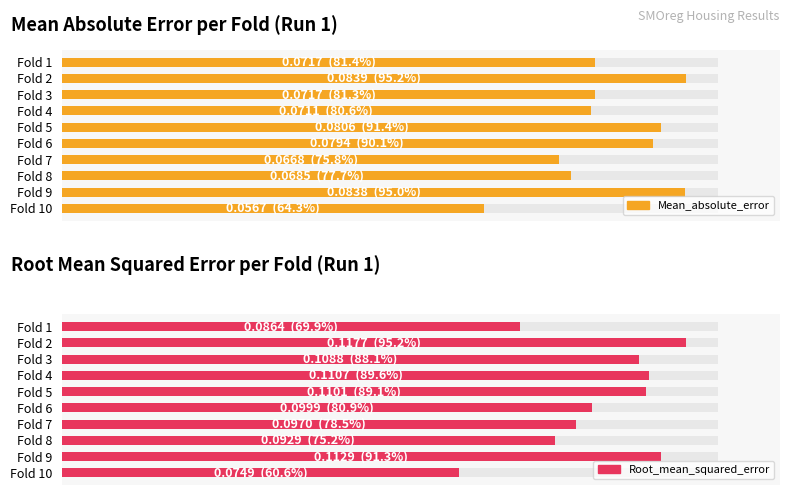

Which series has the widest spread of values?

Root_mean_squared_error